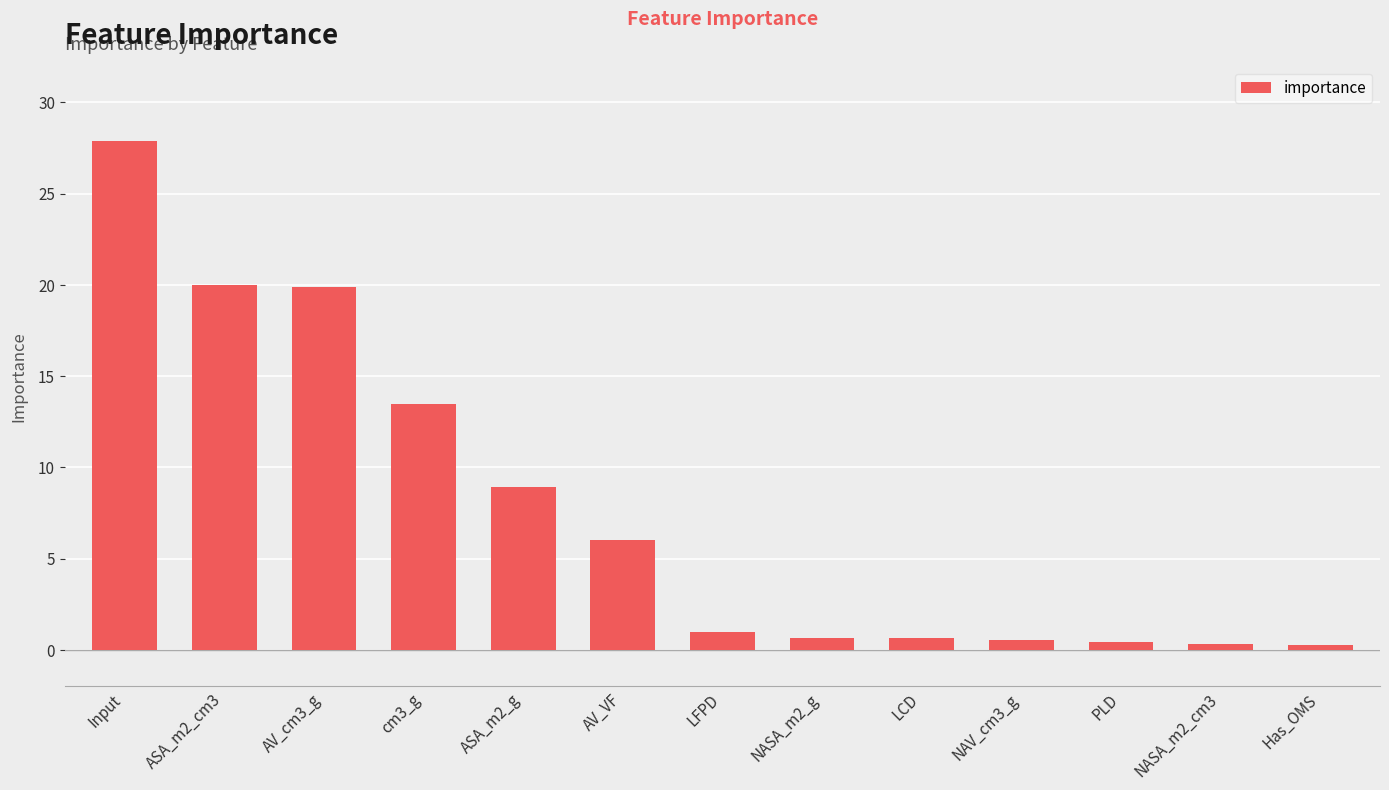

What value does the data have at NASA_m2_g?

0.6